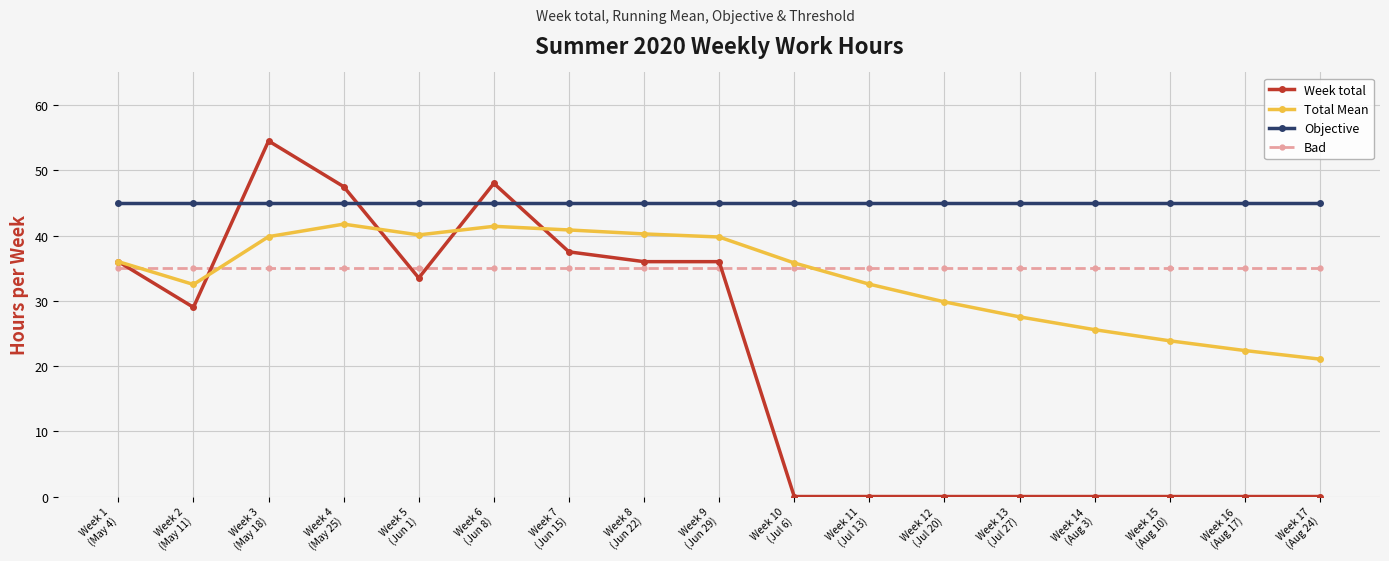

What is the sum of all Objective values?

765.0